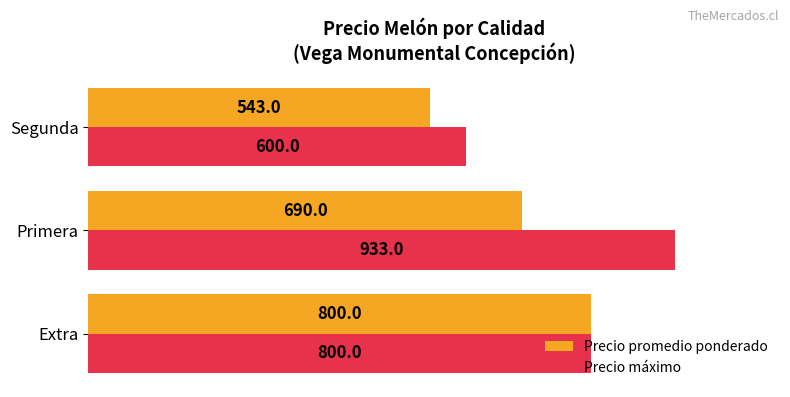

Rank the series at Primera from lowest to highest value.

Precio promedio ponderado, Precio máximo